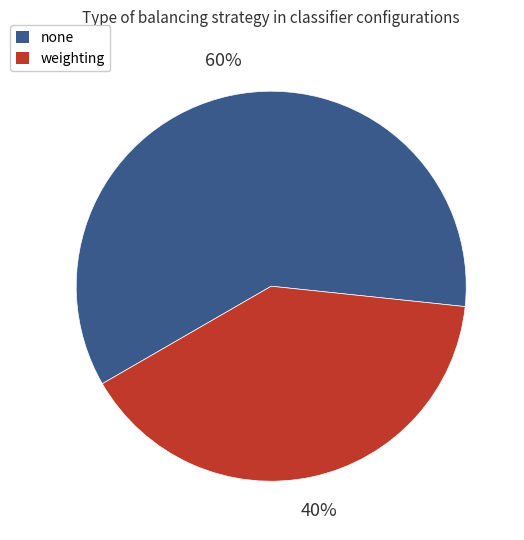

Rank the categories by value from lowest to highest.

weighting, none